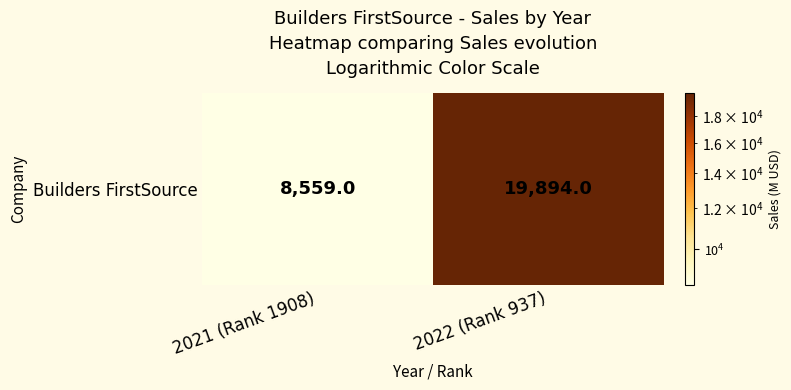

At which category does the chart reach its peak across all series?

2022 (Rank 937)